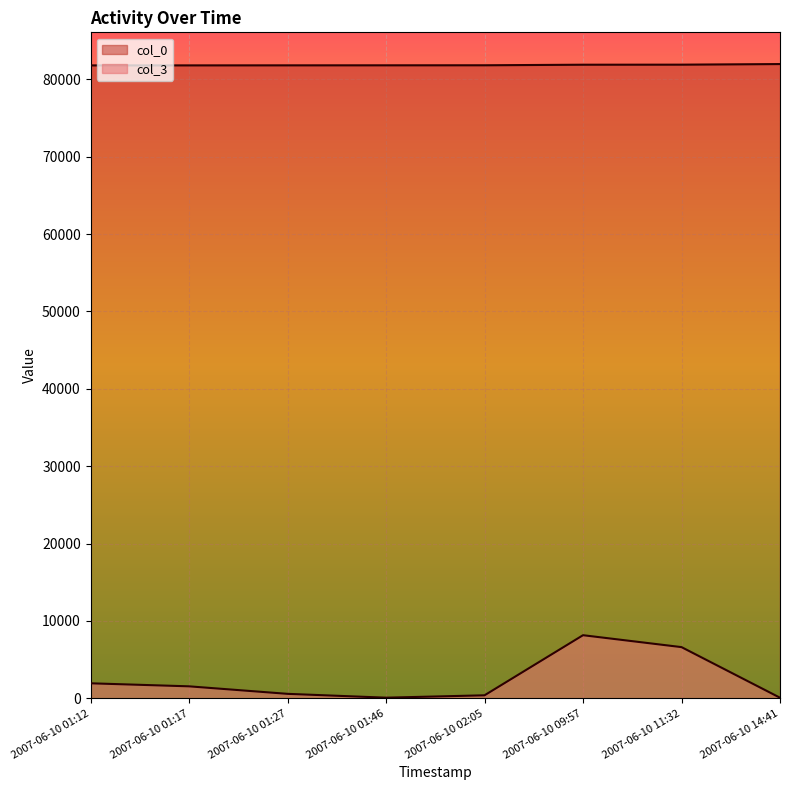

What is the average value of the col_0 series?

81844